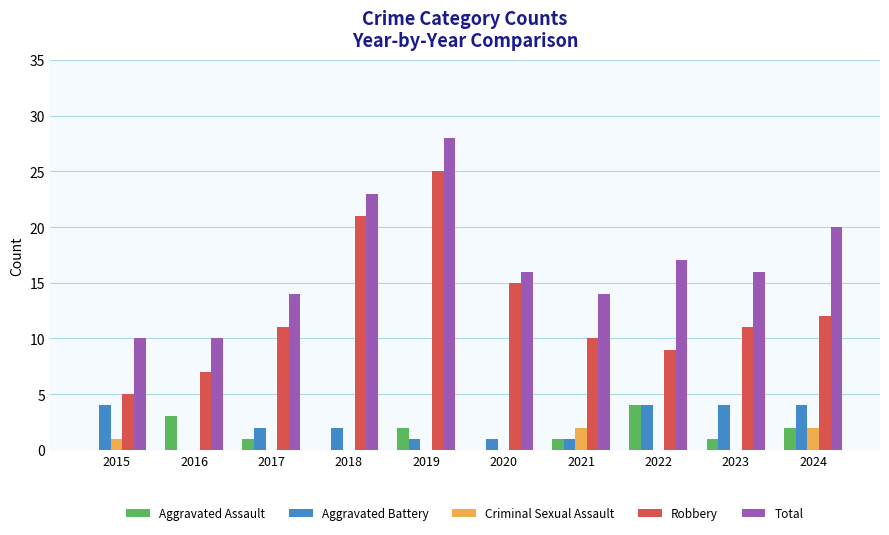

How many categories are shown in the chart?

10